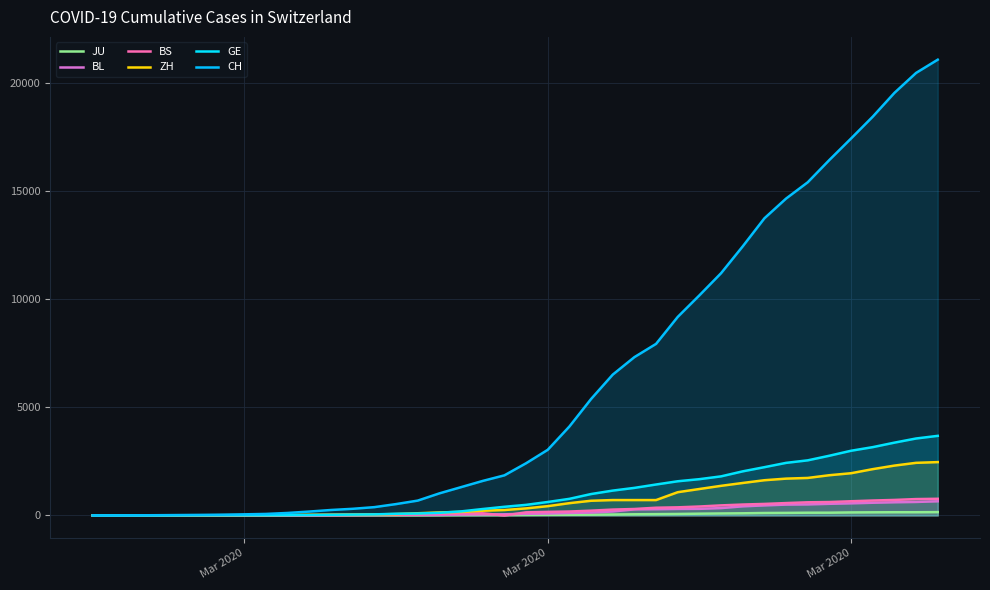

What is the approximate value of JU at 36, to the nearest 10?

140